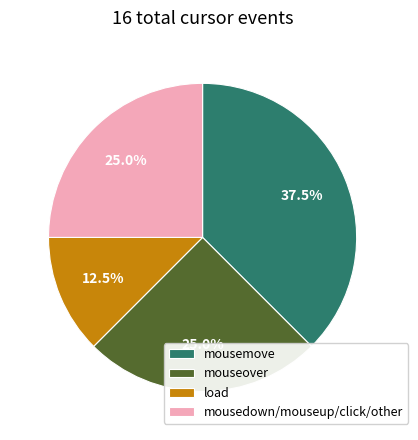

Combined, what portion of the pie is mousemove and load?

50.0%